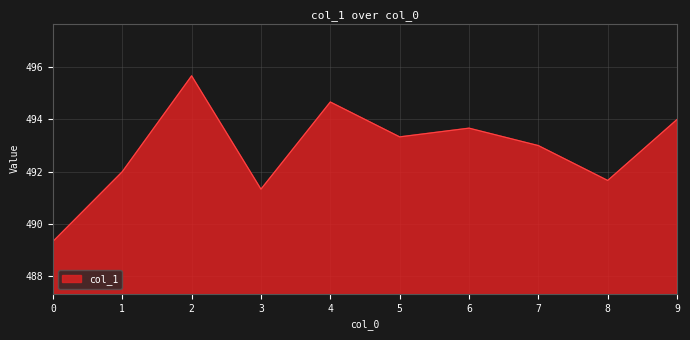

Count the number of categories in the chart.

10